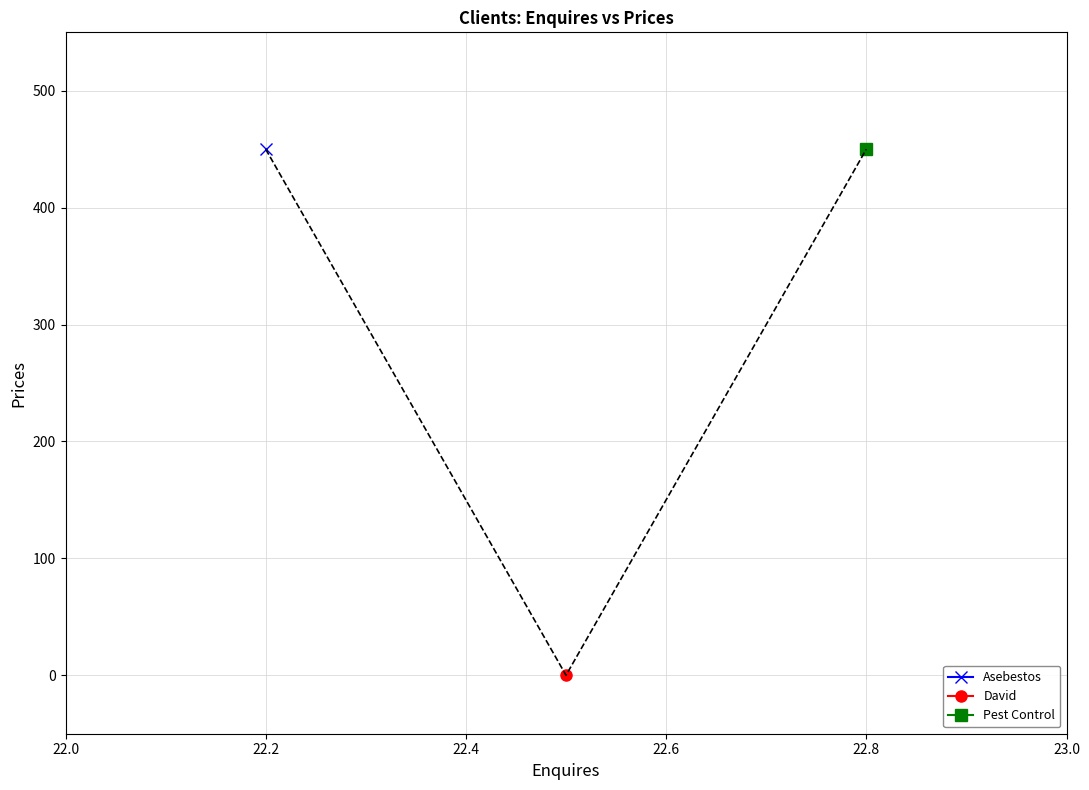

Between Pest Control and David, which is larger?

Pest Control